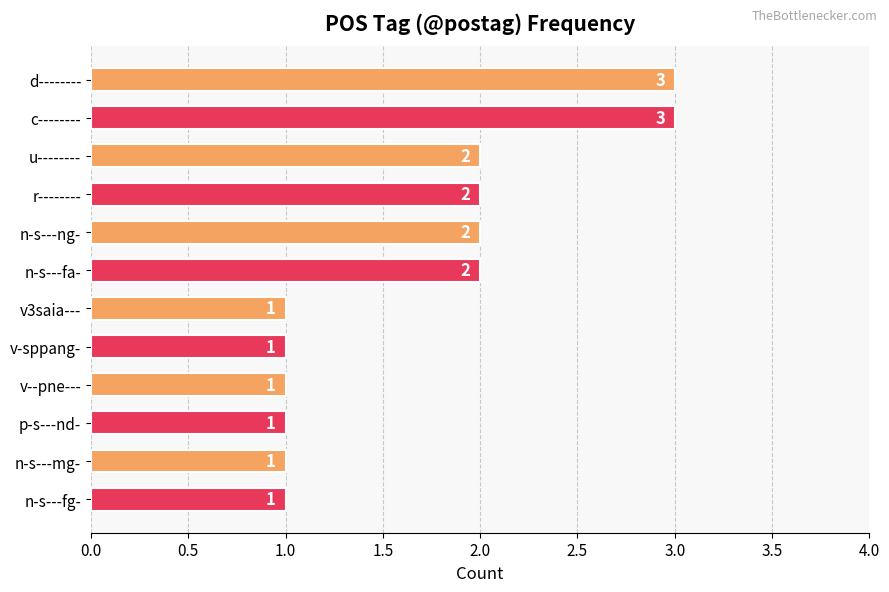

What is the label of the 9th bar from the bottom?

r--------